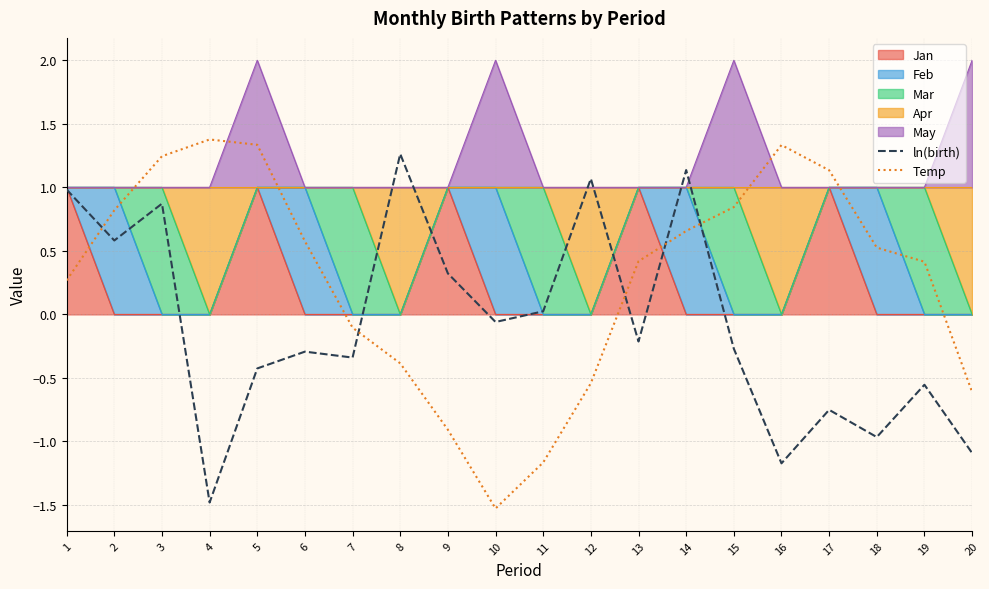

What is the value of the ln(birth) point at the 13th from the left?

-0.2